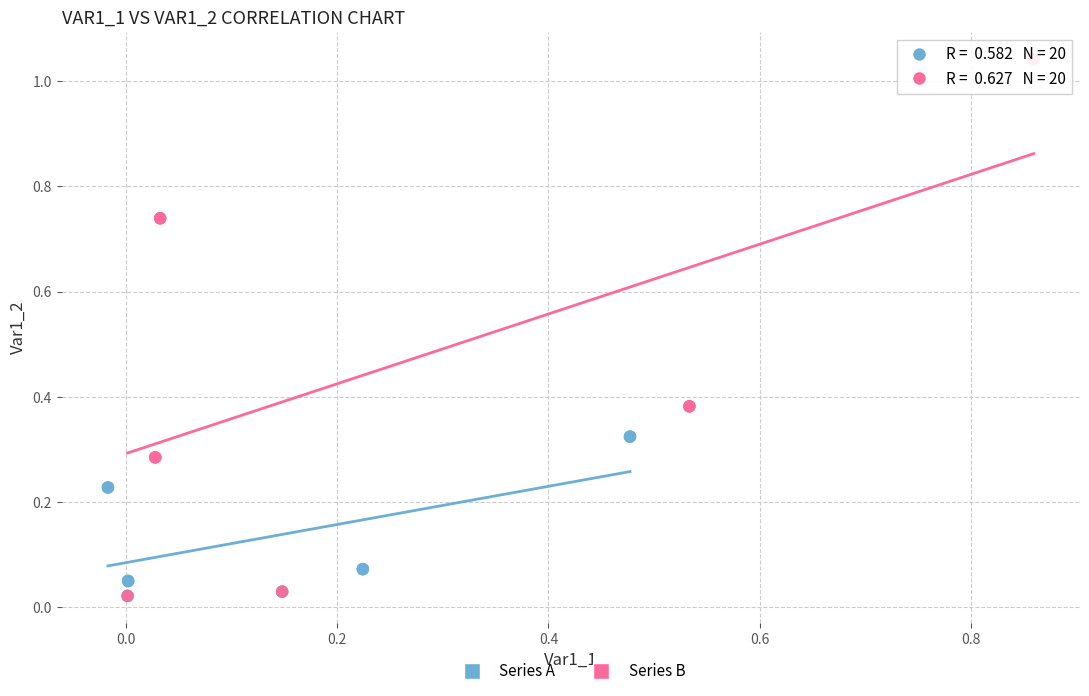

Which series has the largest Y range (max minus min)?

Series B